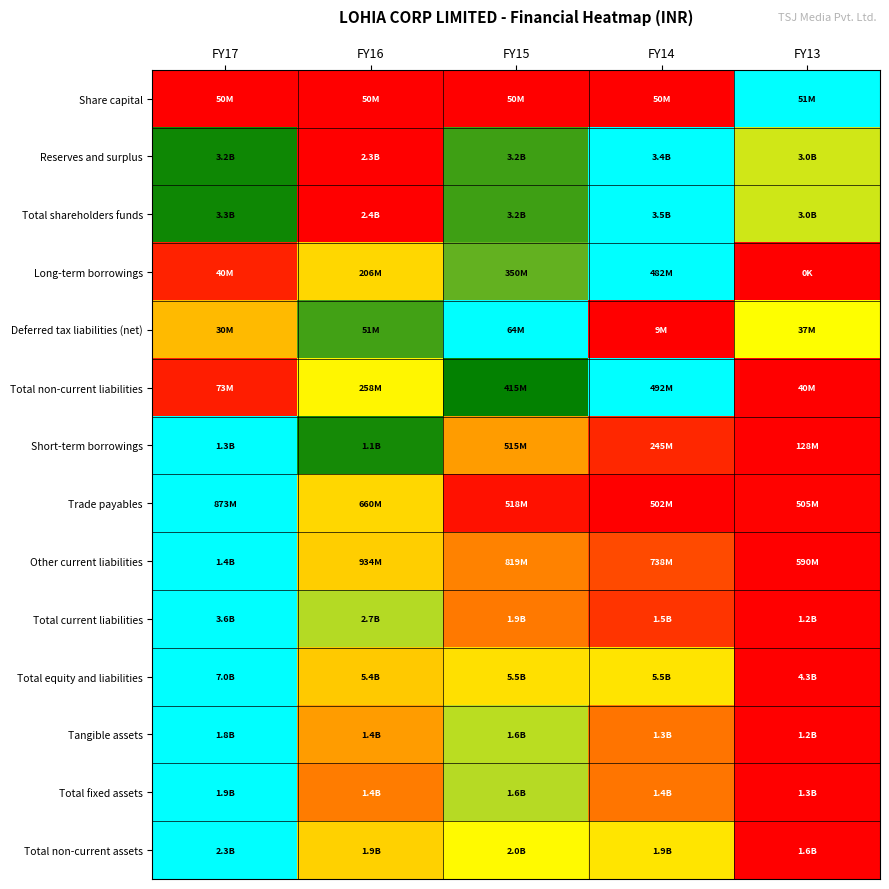

Reading right to left, list all the values displayed in this chart.

Share capital: FY13=1.0	FY14=0.0	FY15=0.0	FY16=0.0	FY17=0.0
Reserves and surplus: FY13=0.6	FY14=1.0	FY15=0.8	FY16=0.0	FY17=0.8
Total shareholders funds: FY13=0.6	FY14=1.0	FY15=0.8	FY16=0.0	FY17=0.8
Long-term borrowings: FY13=0.0	FY14=1.0	FY15=0.7	FY16=0.4	FY17=0.1
Deferred tax liabilities (net): FY13=0.5	FY14=0.0	FY15=1.0	FY16=0.8	FY17=0.4
Total non-current liabilities: FY13=0.0	FY14=1.0	FY15=0.8	FY16=0.5	FY17=0.1
Short-term borrowings: FY13=0.0	FY14=0.1	FY15=0.3	FY16=0.8	FY17=1.0
Trade payables: FY13=0.0	FY14=0.0	FY15=0.0	FY16=0.4	FY17=1.0
Other current liabilities: FY13=0.0	FY14=0.2	FY15=0.3	FY16=0.4	FY17=1.0
Total current liabilities: FY13=0.0	FY14=0.1	FY15=0.3	FY16=0.6	FY17=1.0
Total equity and liabilities: FY13=0.0	FY14=0.5	FY15=0.4	FY16=0.4	FY17=1.0
Tangible assets: FY13=0.0	FY14=0.2	FY15=0.6	FY16=0.3	FY17=1.0
Total fixed assets: FY13=0.0	FY14=0.3	FY15=0.6	FY16=0.3	FY17=1.0
Total non-current assets: FY13=0.0	FY14=0.5	FY15=0.5	FY16=0.4	FY17=1.0